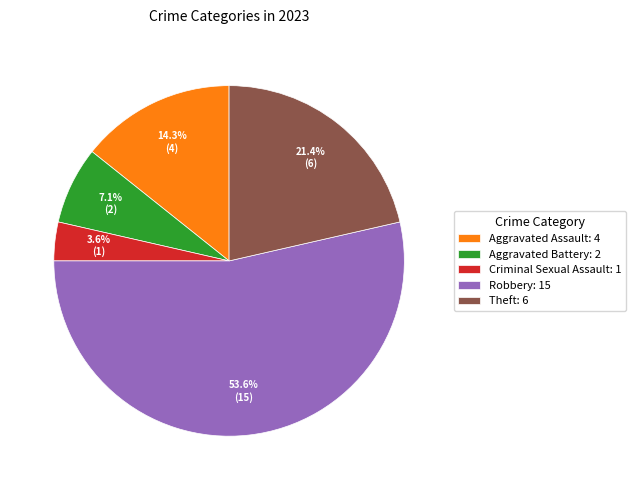

Which has a higher value, Robbery or Aggravated Assault?

Robbery